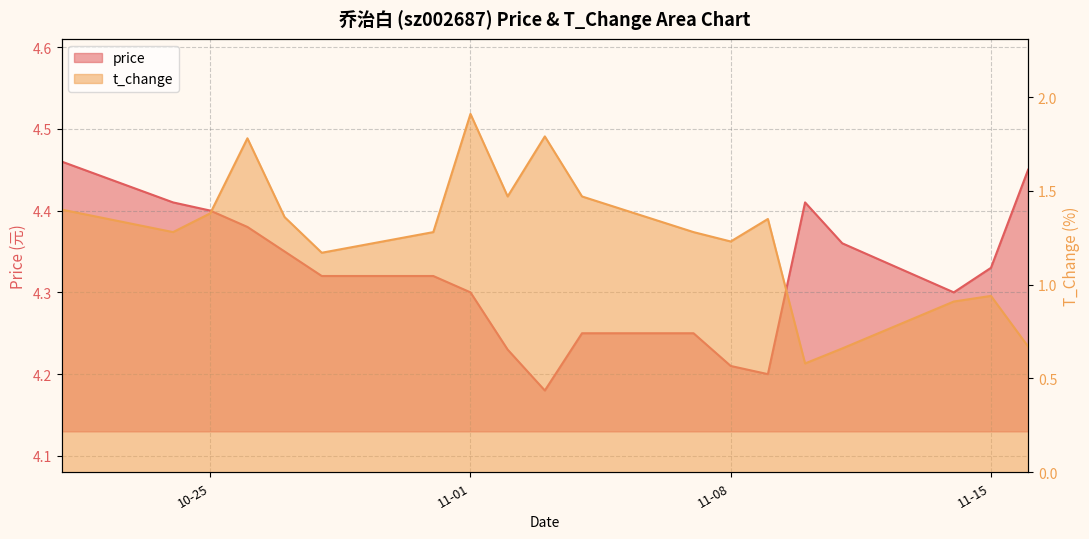

At which category does the chart reach its peak across all series?

2022-10-21